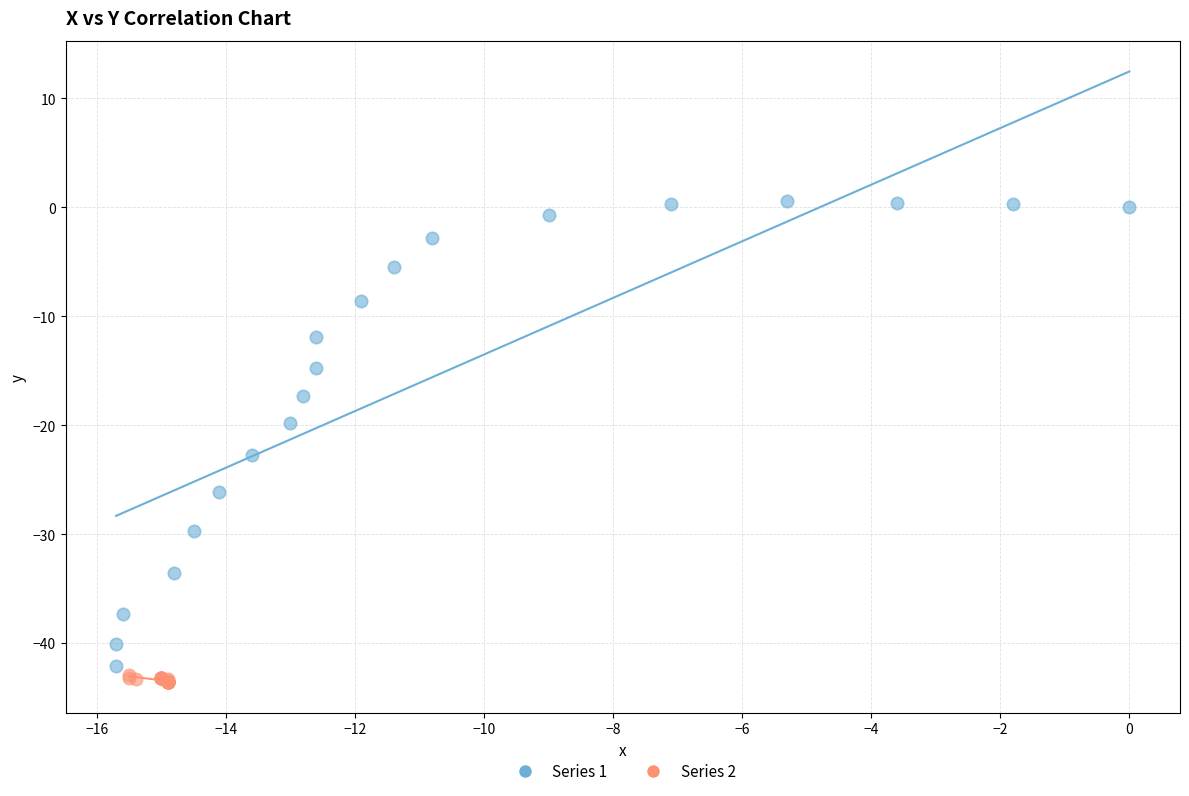

Which series has the largest Y range (max minus min)?

Series 1